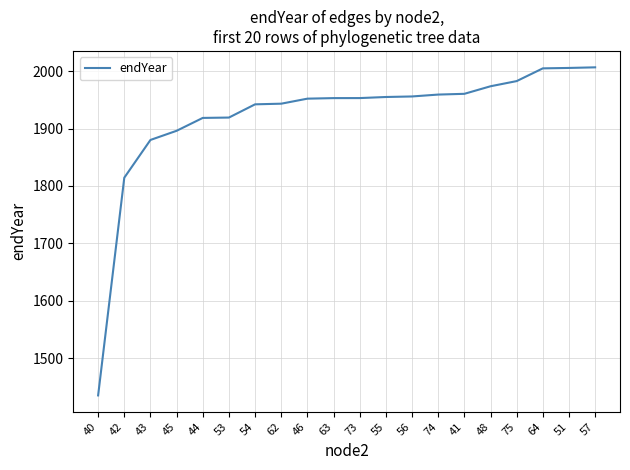

What is the sum of the values at 54 and 44?

3861.0